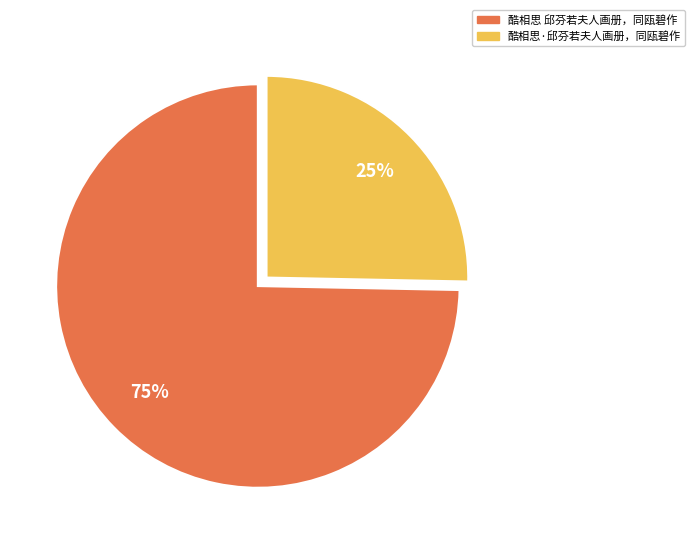

What percentage is the 酷相思 邱芬若夫人画册，同瓯碧作 slice, to the nearest percent?

75%